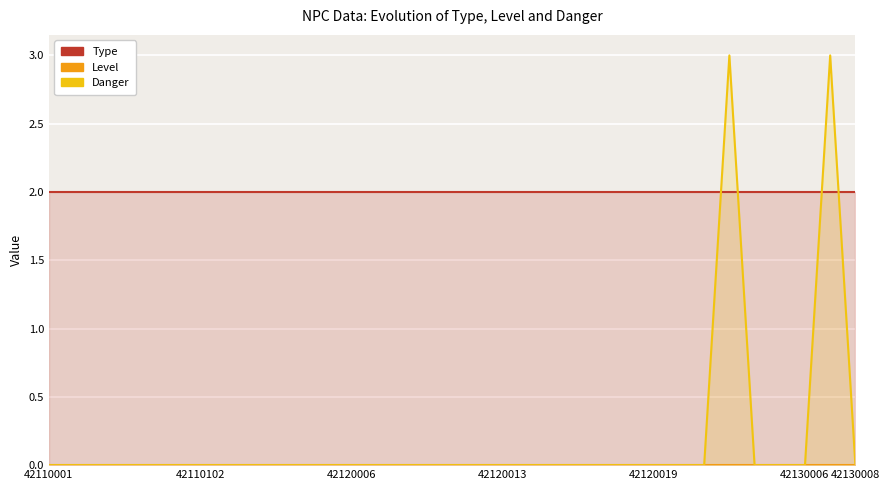

Is the value of Type at 13 greater than the value of Danger at 17?

Yes